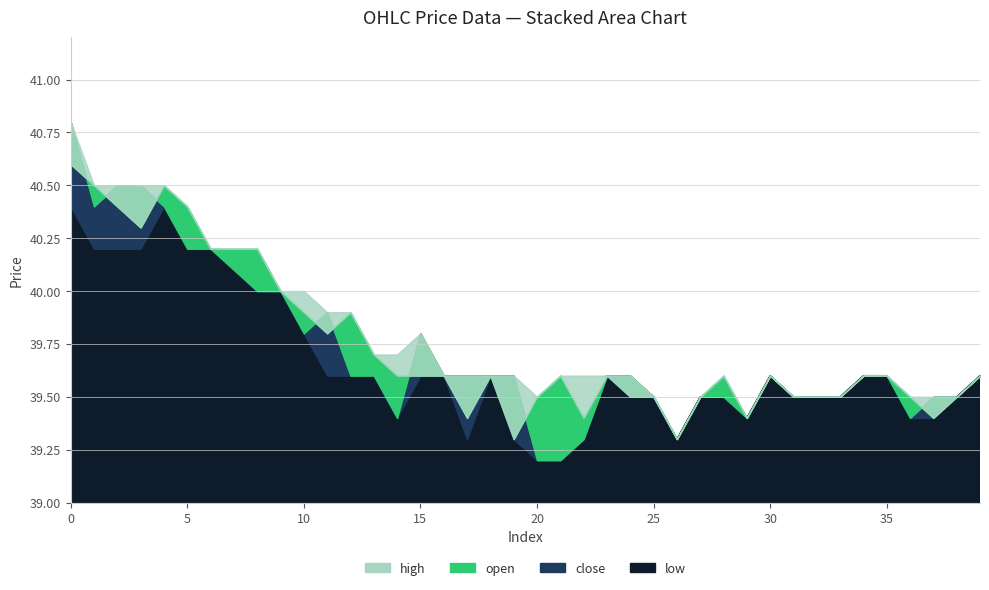

What is the value of the high point at the 19th from the left?

39.6